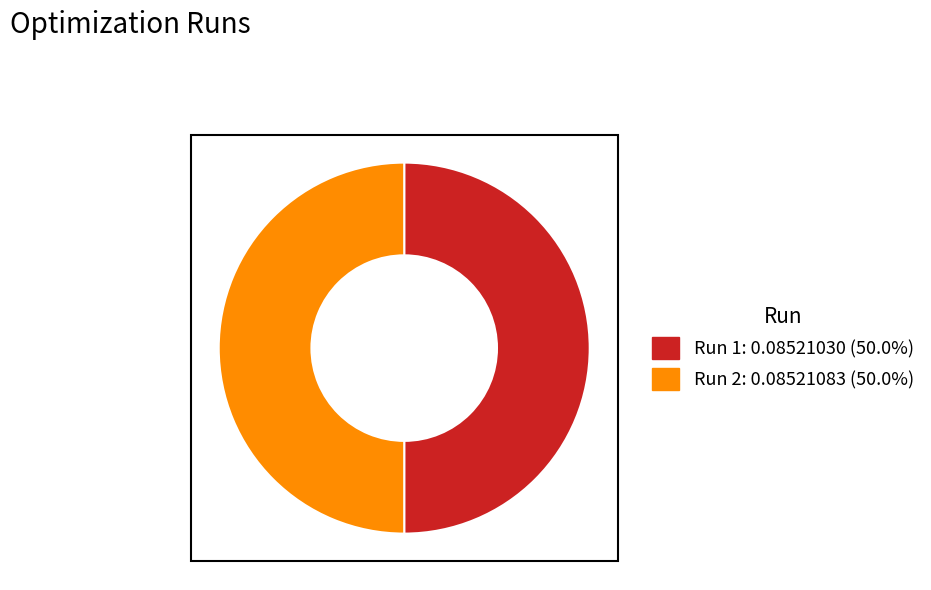

How many segments does this pie chart have?

2